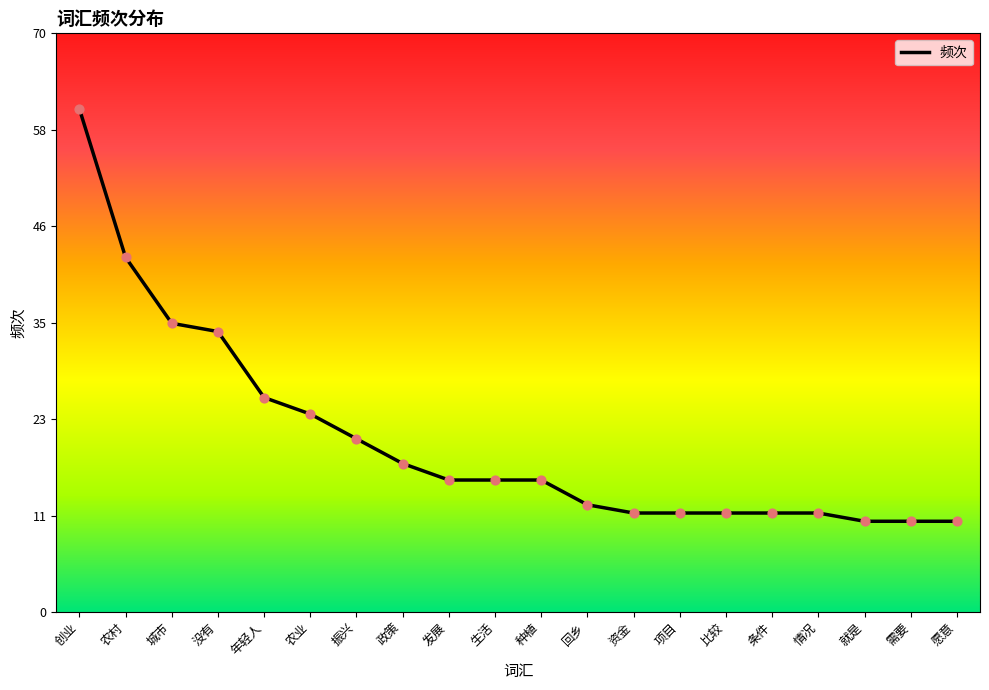

Approximately how many times larger is the value at 创业 compared to 条件?

5.1